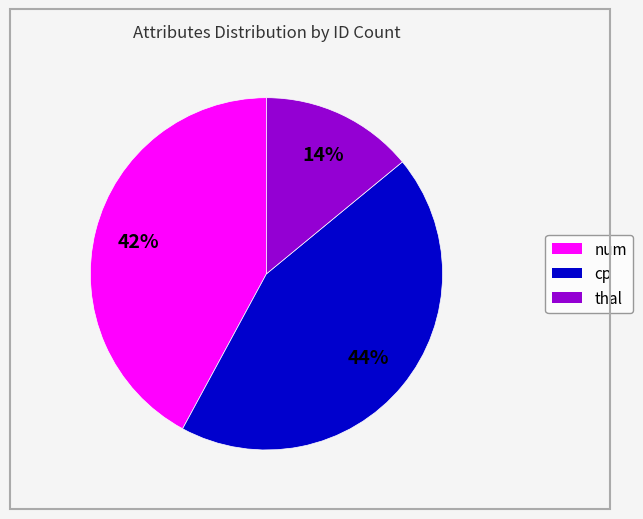

To the nearest percent, what percentage of the pie is thal?

14%